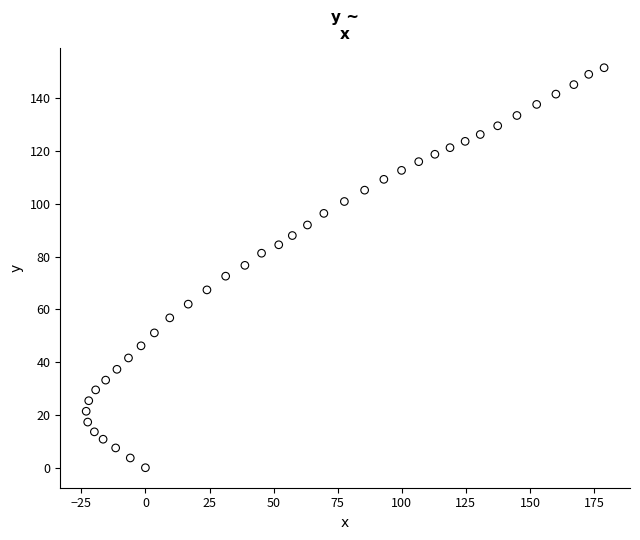

What is the range of Y values (max minus min)?

151.6